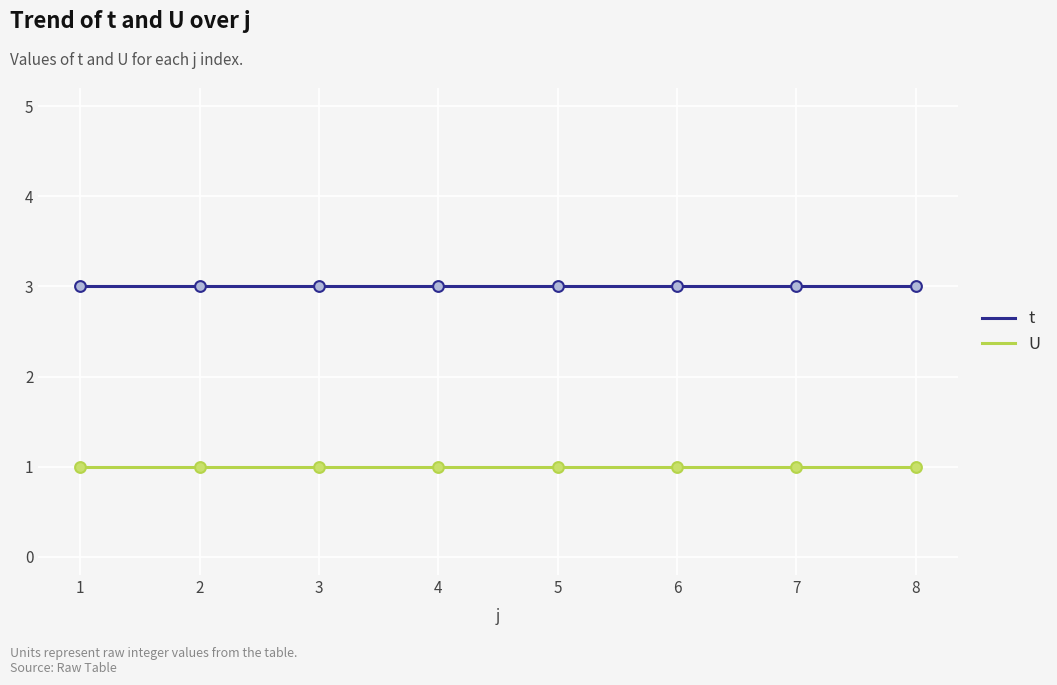

What is the approximate value of t at 2?

3